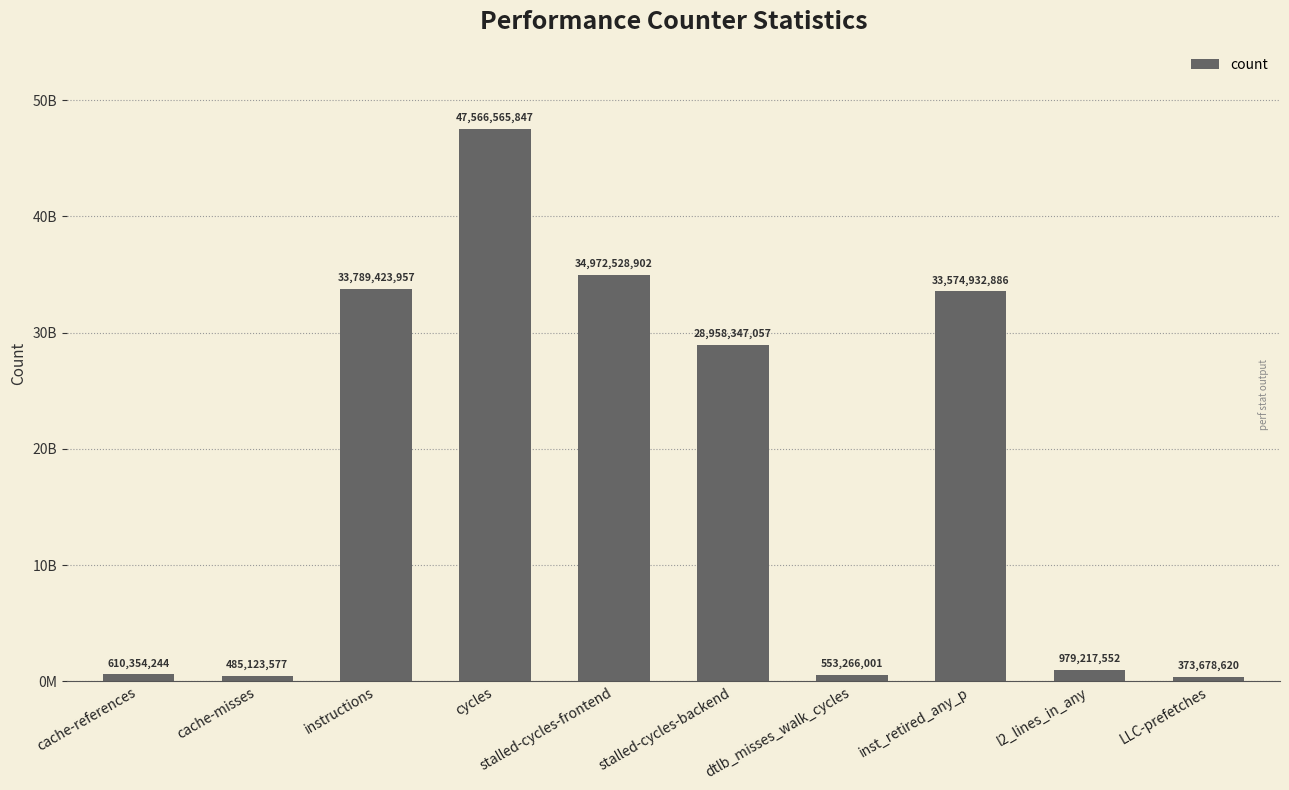

What is the maximum value shown in the chart?

47566565847